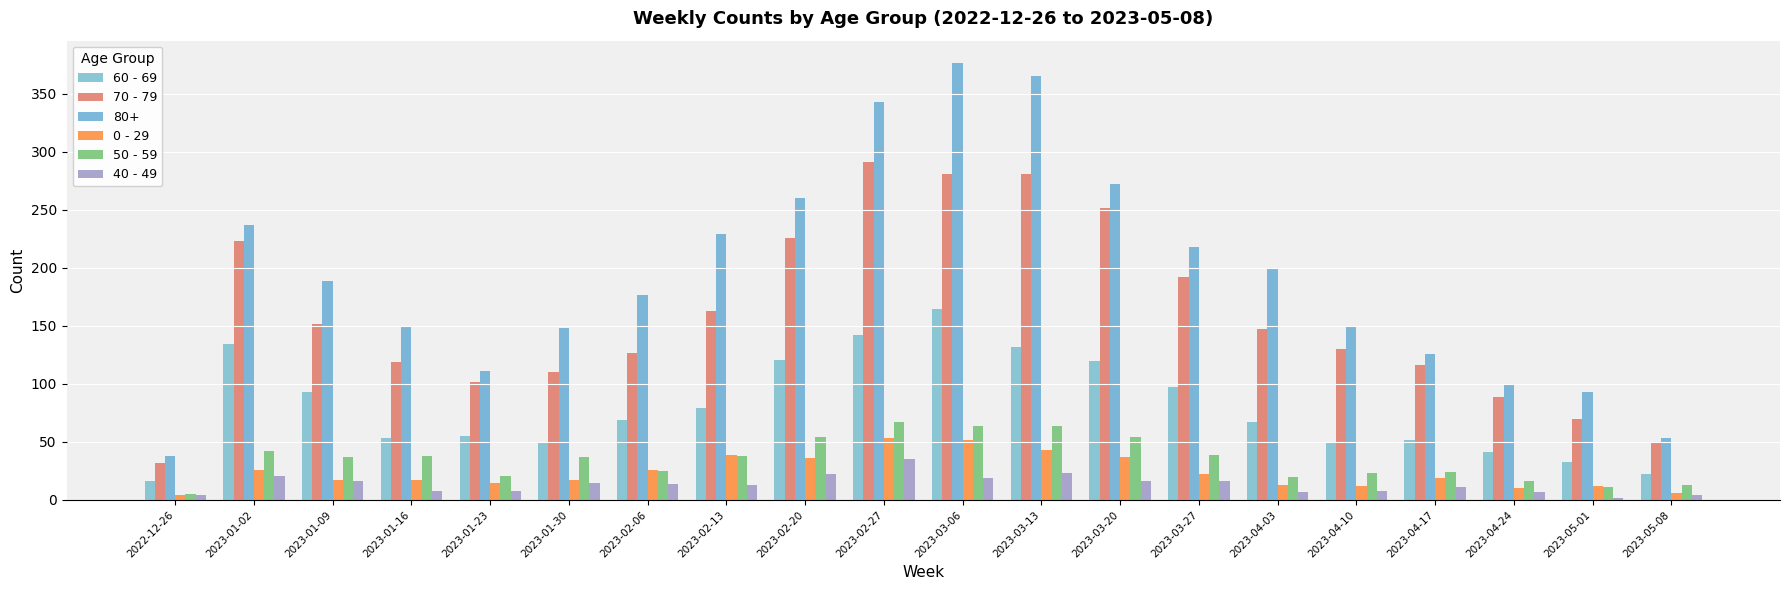

Is the value of 0 - 29 at 2023-04-03 greater than the value of 70 - 79 at 2023-01-16?

No